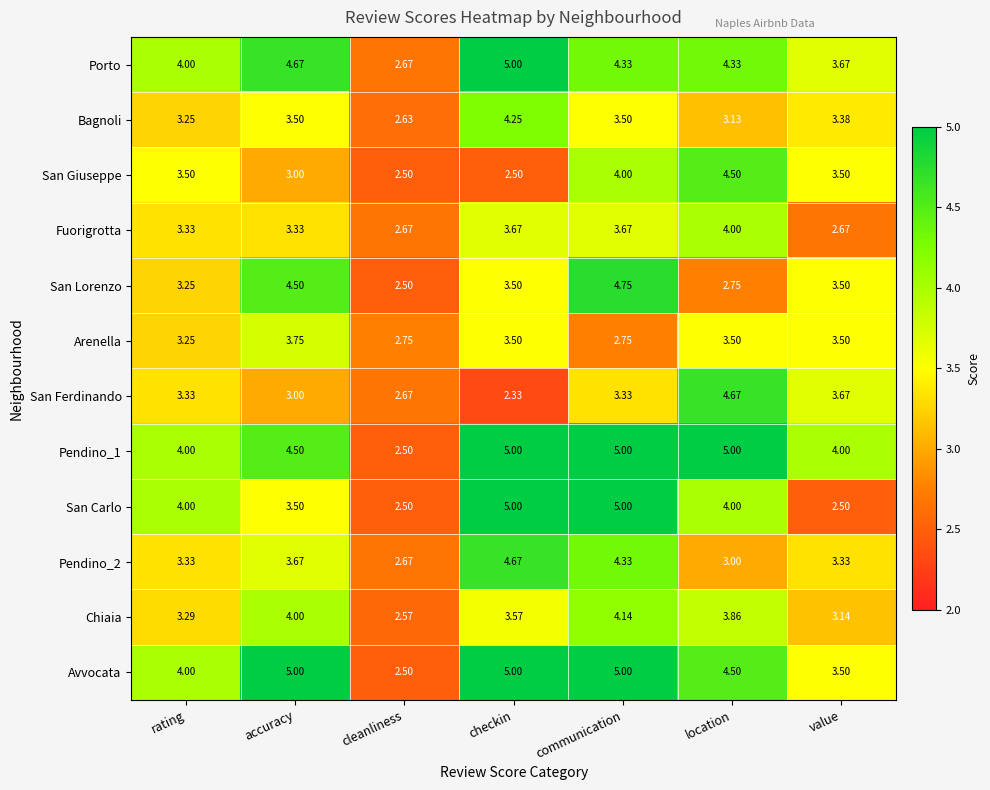

At which label is Chiaia closest to 3?

value